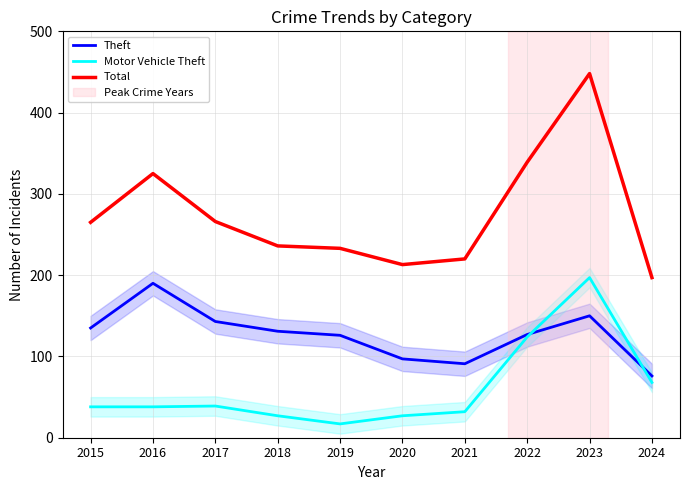

In Motor Vehicle Theft, how many points are lower than both neighbors (excluding endpoints)?

1